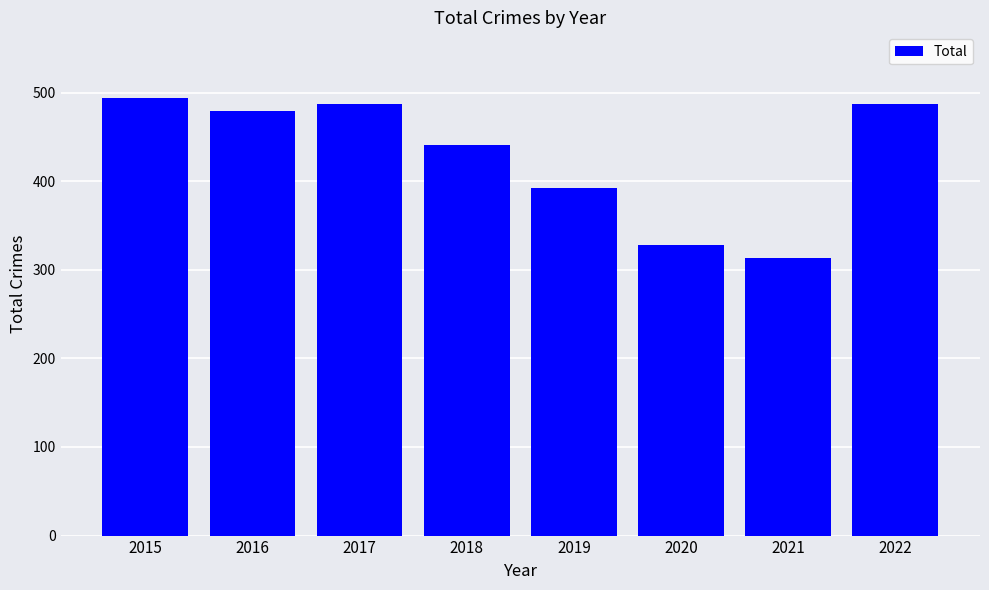

Reading left to right, transcribe all the data shown in this chart.

2015=494	2016=479	2017=487	2018=441	2019=392	2020=328	2021=313	2022=487